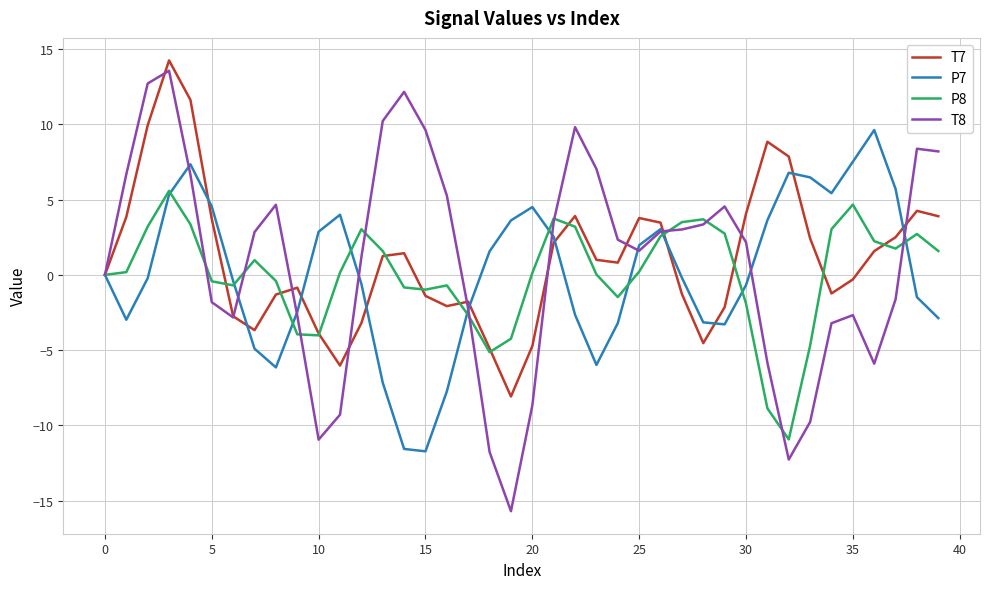

True or false: T7 has more than 1 interior local peaks.

True